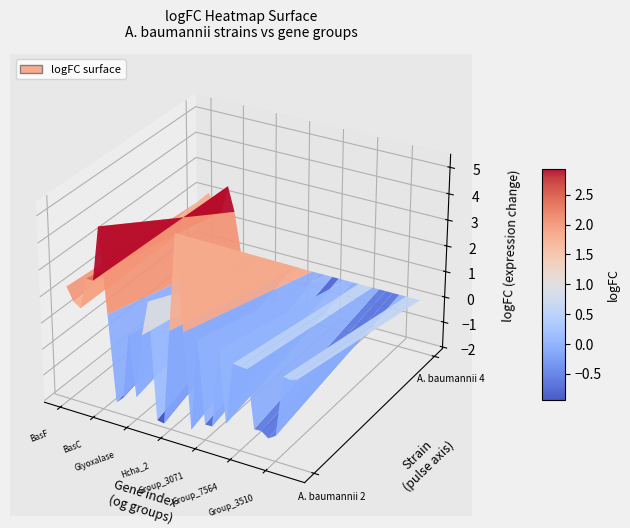

Reading left to right, what are all the values shown in this chart?

A. baumannii 2: 2.3	1.8	1.6	2.8	2.8	4.8	1.6	-1.7	-1.4	1.1	-1.2	1.2	2.6	-1.9	-1.9	1.7	5.3	1.8	-1.8	1.7	-1.5	-1.5	1.5	-1.2	1.2	1.1	1.1	-1.1	-1.1	-1.3	-1.1	1.2	1.2	1.3
A. baumannii 4: 1.8	2.1	1.6	1.4	2.5	1.6	0.0	0.0	0.0	0.0	0.0	0.0	0.0	0.0	0.0	0.0	0.0	0.0	0.0	0.0	0.0	0.0	0.0	0.0	0.0	0.0	0.0	0.0	0.0	0.0	0.0	0.0	0.0	0.0